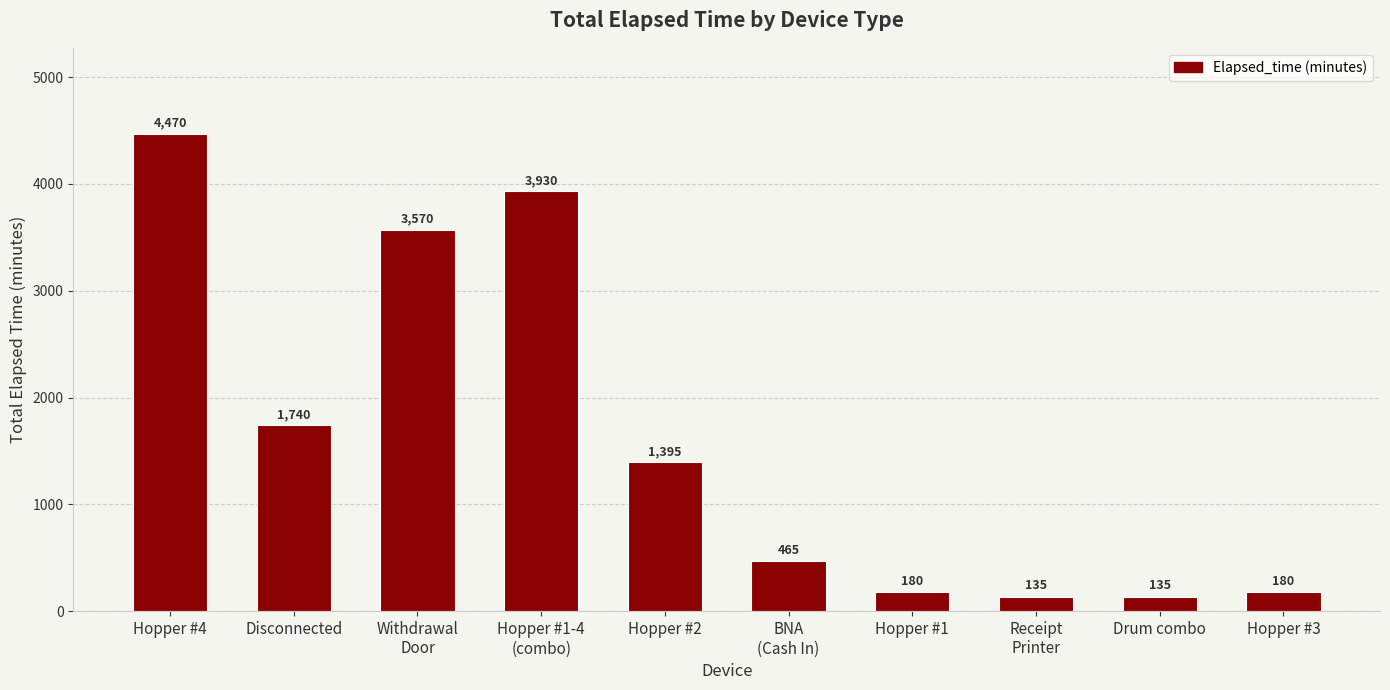

What is the value of the 5th bar from the left?

1395